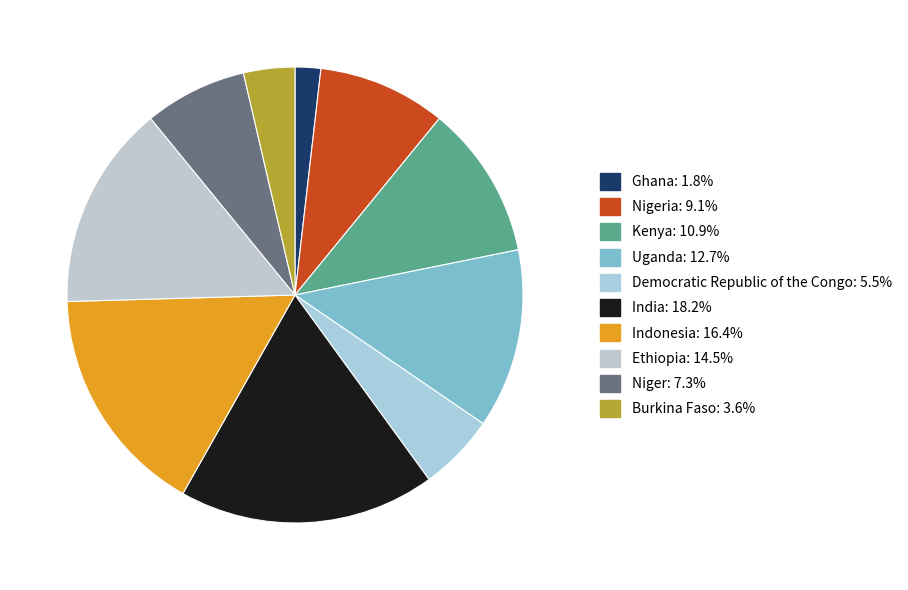

Rank the categories by value from lowest to highest.

Ghana, Burkina Faso, Democratic Republic of the Congo, Niger, Nigeria, Kenya, Uganda, Ethiopia, Indonesia, India